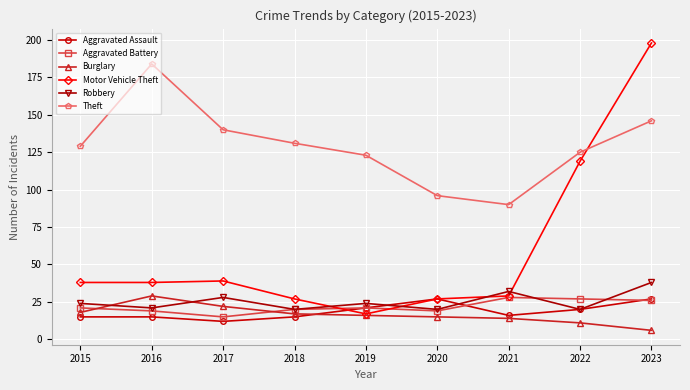

What is the sum of the Aggravated Assault values at 2023 and 2021?

43